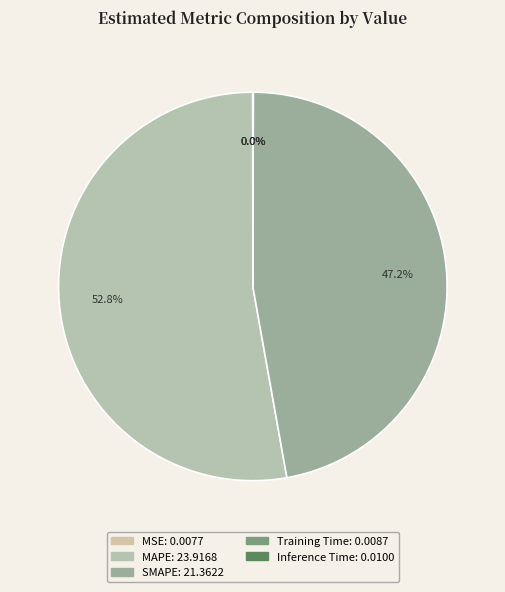

To the nearest percent, what portion does MAPE represent?

53%